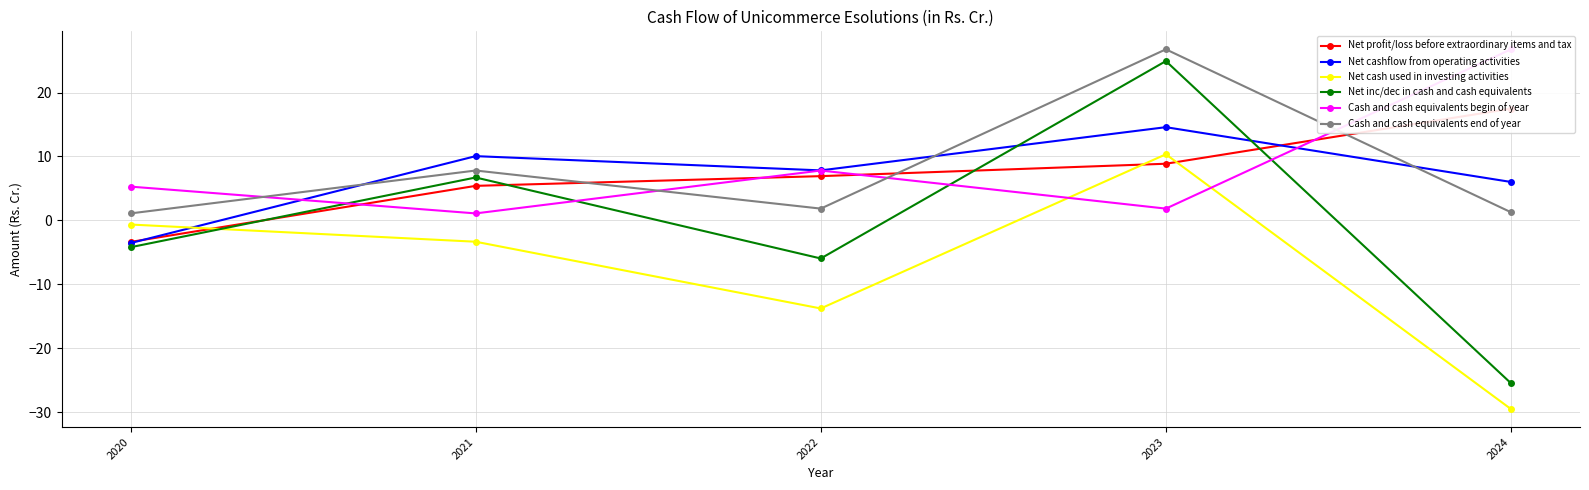

What are all the series names shown in the legend?

Net profit/loss before extraordinary items and tax, Net cashflow from operating activities, Net cash used in investing activities, Net inc/dec in cash and cash equivalents, Cash and cash equivalents begin of year, Cash and cash equivalents end of year